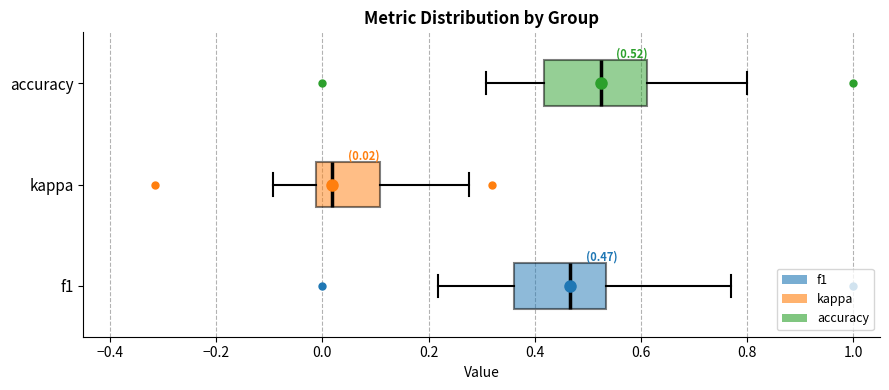

Which box is the widest, from its left edge to its right edge?

accuracy